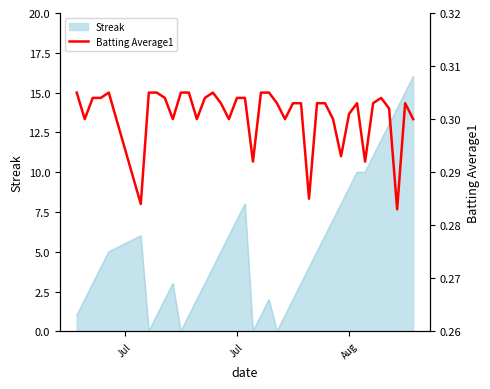

How many lines are shown in the chart?

1